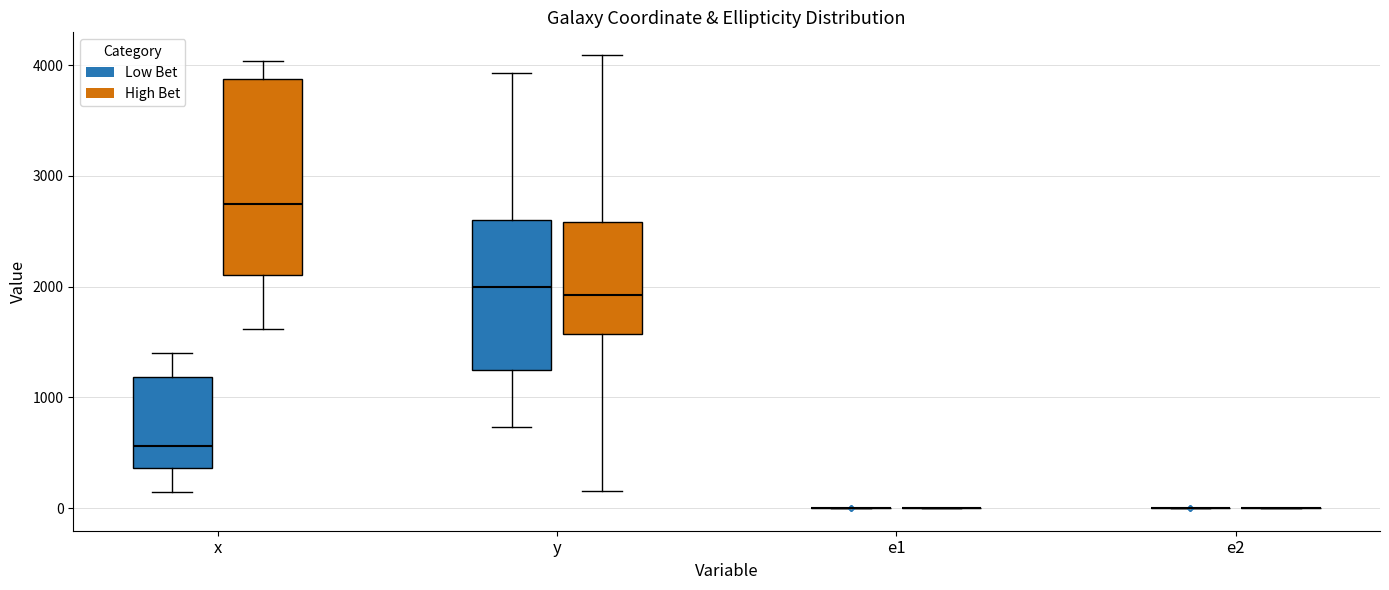

Where does the lower whisker of the box for y (High Bet) end on the y-axis? The values are not printed on the chart, so give them approximately, as read against the axis.

200